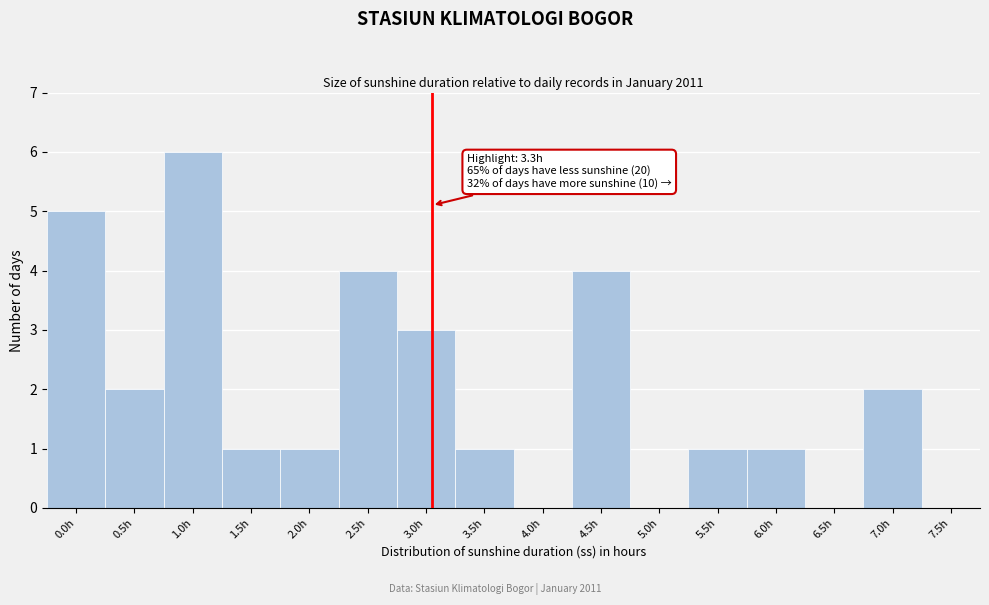

Reading left to right, list all the values displayed in this chart.

0.0h=5	0.5h=2	1.0h=6	1.5h=1	2.0h=1	2.5h=4	3.0h=3	3.5h=1	4.0h=0	4.5h=4	5.0h=0	5.5h=1	6.0h=1	6.5h=0	7.0h=2	7.5h=0